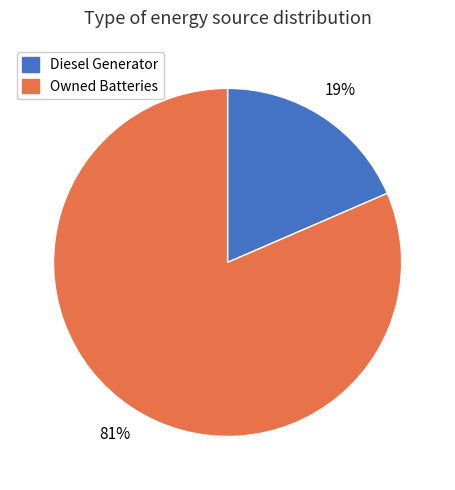

To the nearest percent, what is the average slice percentage?

50%